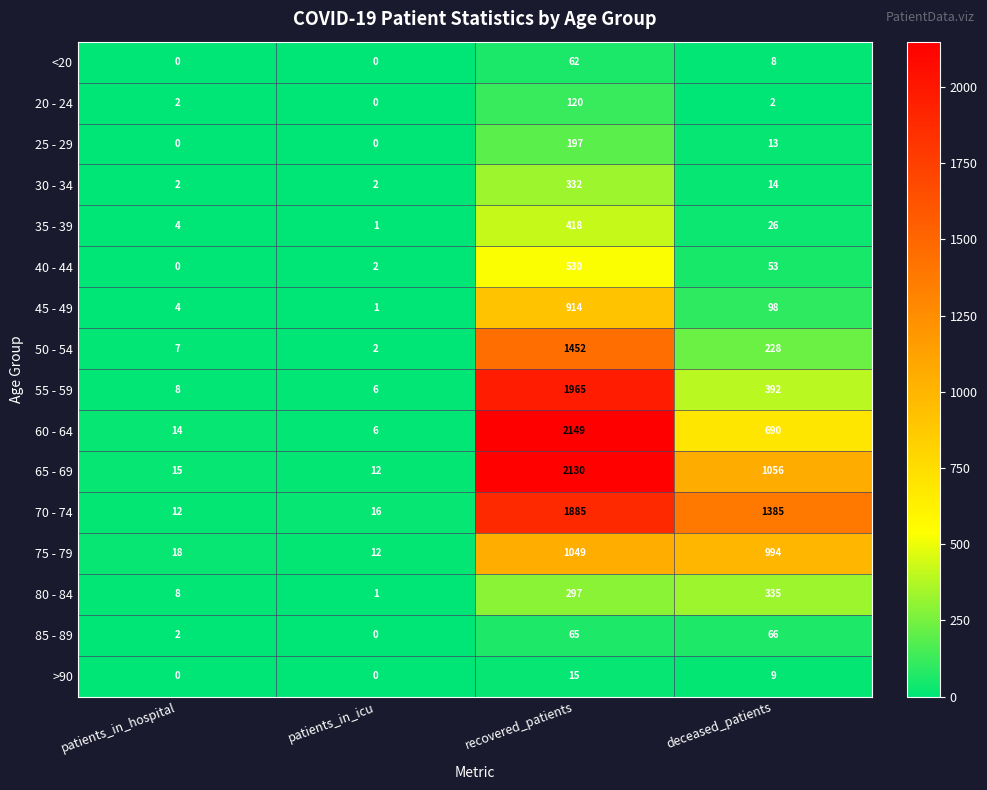

Where is 45 - 49 nearest to the value 457?

deceased_patients